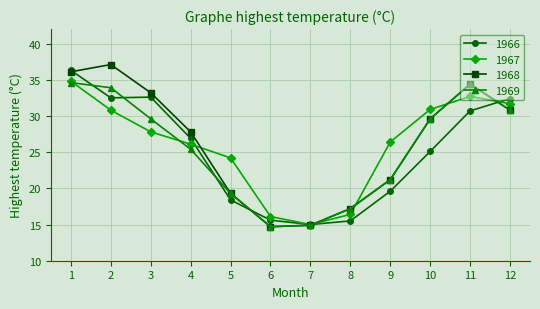

How many interior local valleys does the 1969 series have?

1